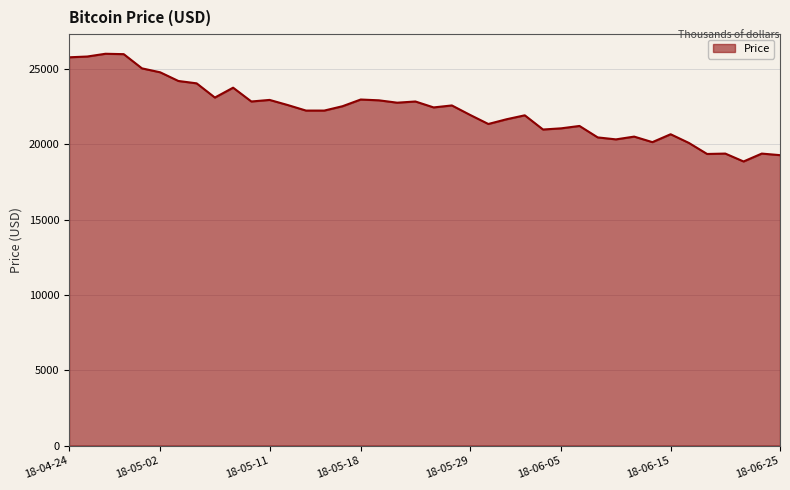

What is the difference between the maximum and minimum values?

7151